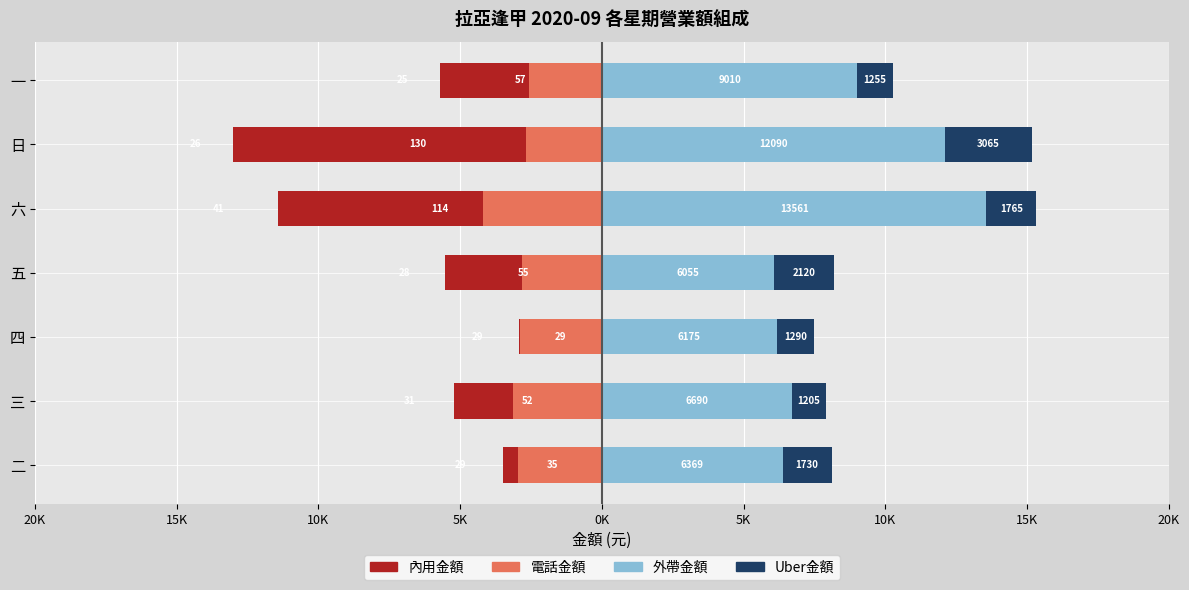

What is the sum of all 外帶金額 values?

59950